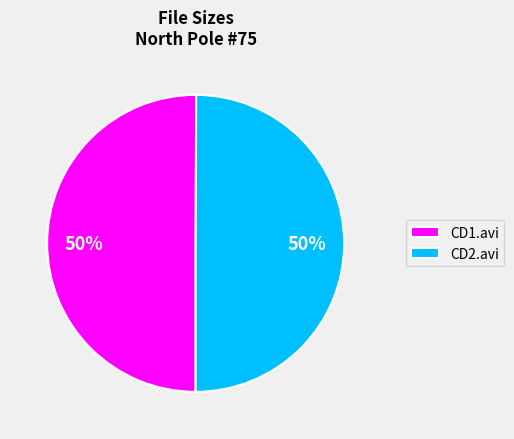

What is the ratio of the value at CD2.avi to the value at CD1.avi?

1.0